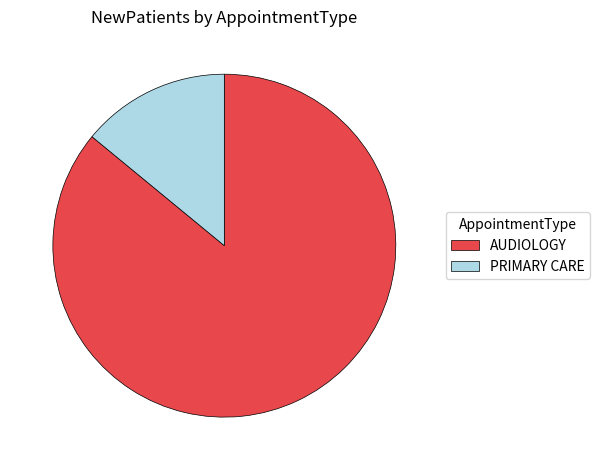

Rank the categories by value from lowest to highest.

PRIMARY CARE, AUDIOLOGY